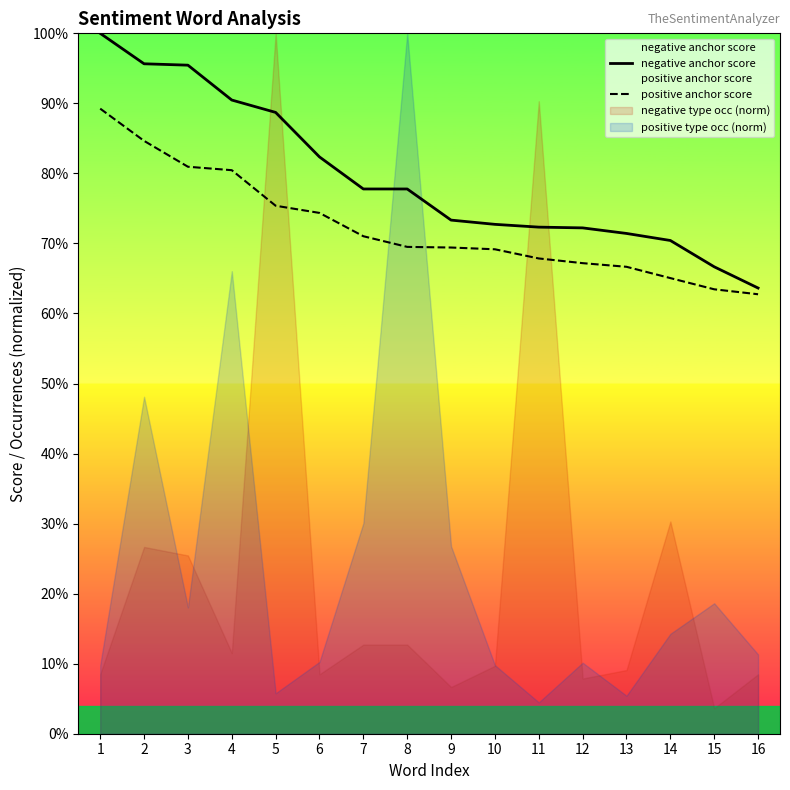

What is the sum of the positive anchor score values at 14 and 5?

1.4